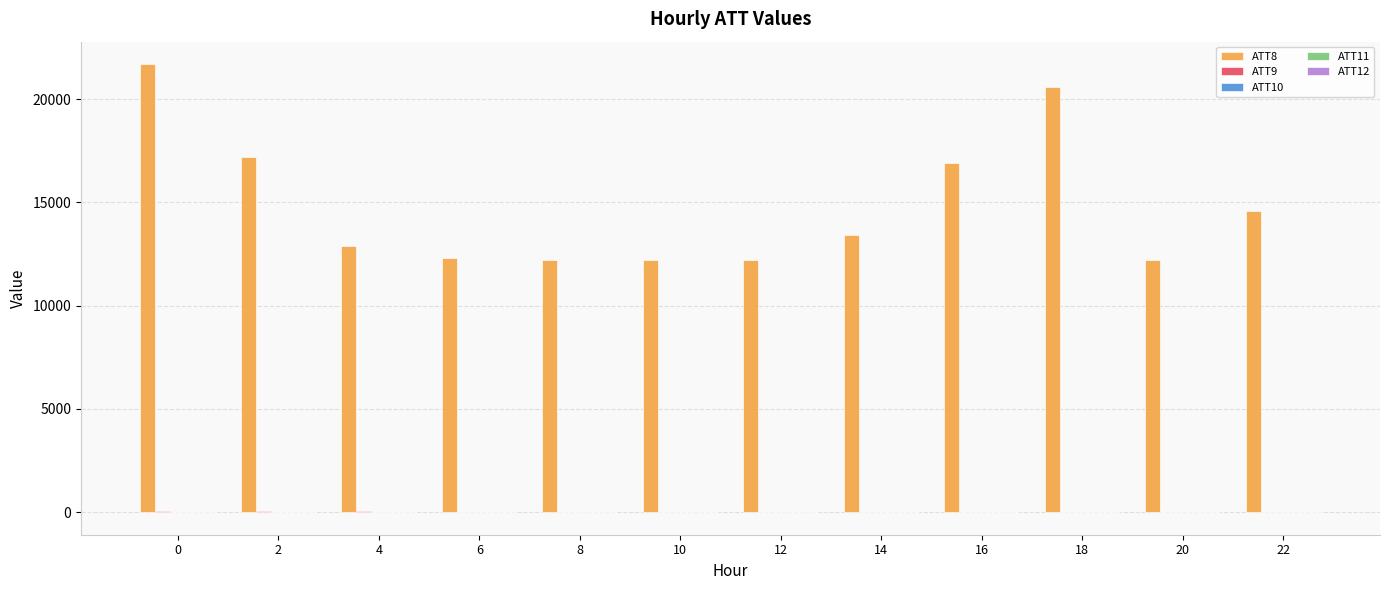

What is the greatest value displayed?

21700.0